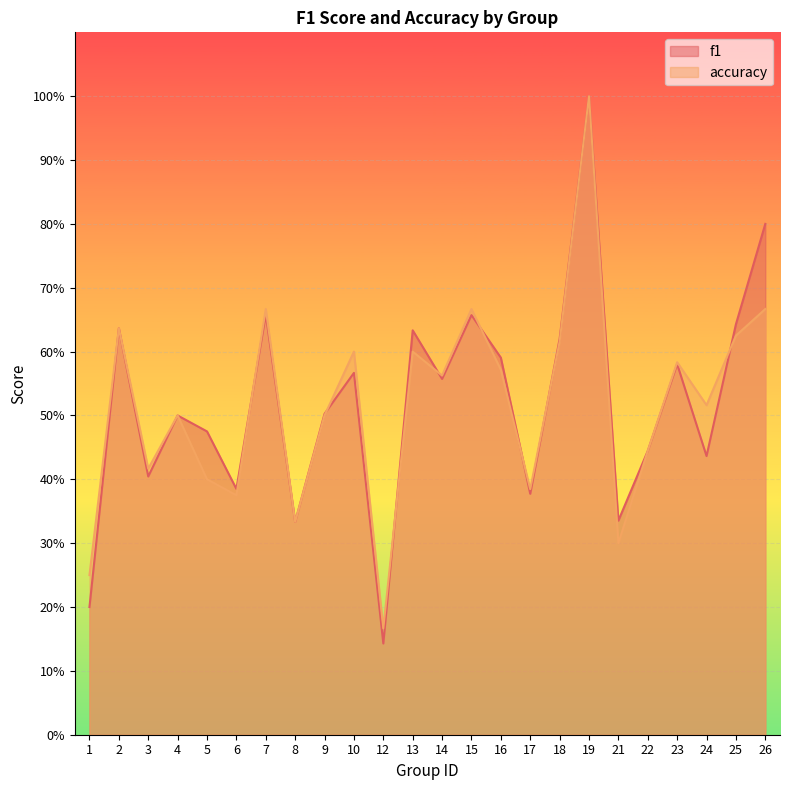

Where is the first local minimum for f1?

3